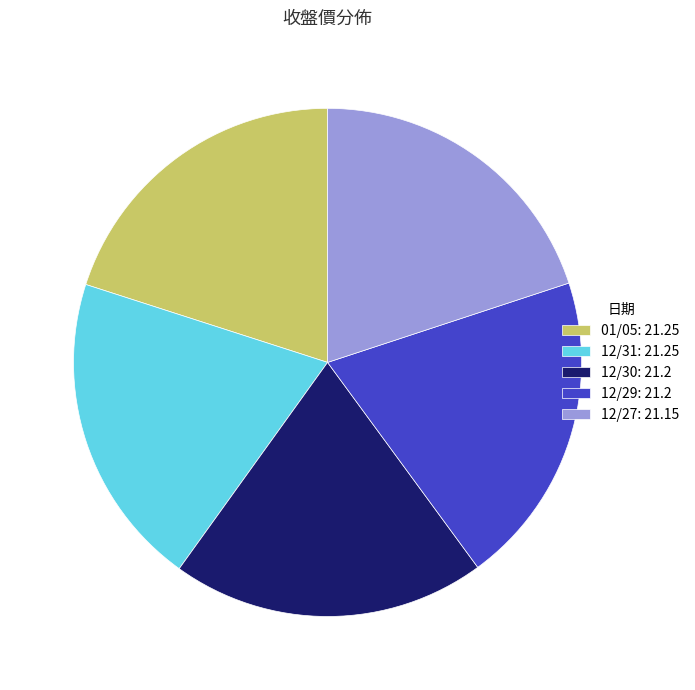

Approximately how many times larger is the value at 01/05: 21.25 compared to 12/29: 21.2?

1.0